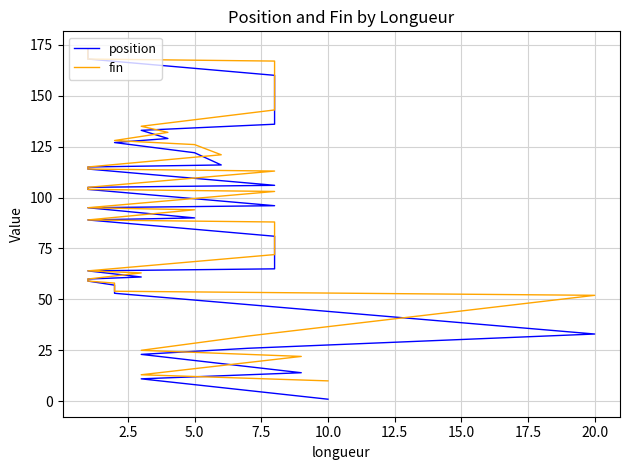

Rank the series at 10.0 from lowest to highest value.

position, fin